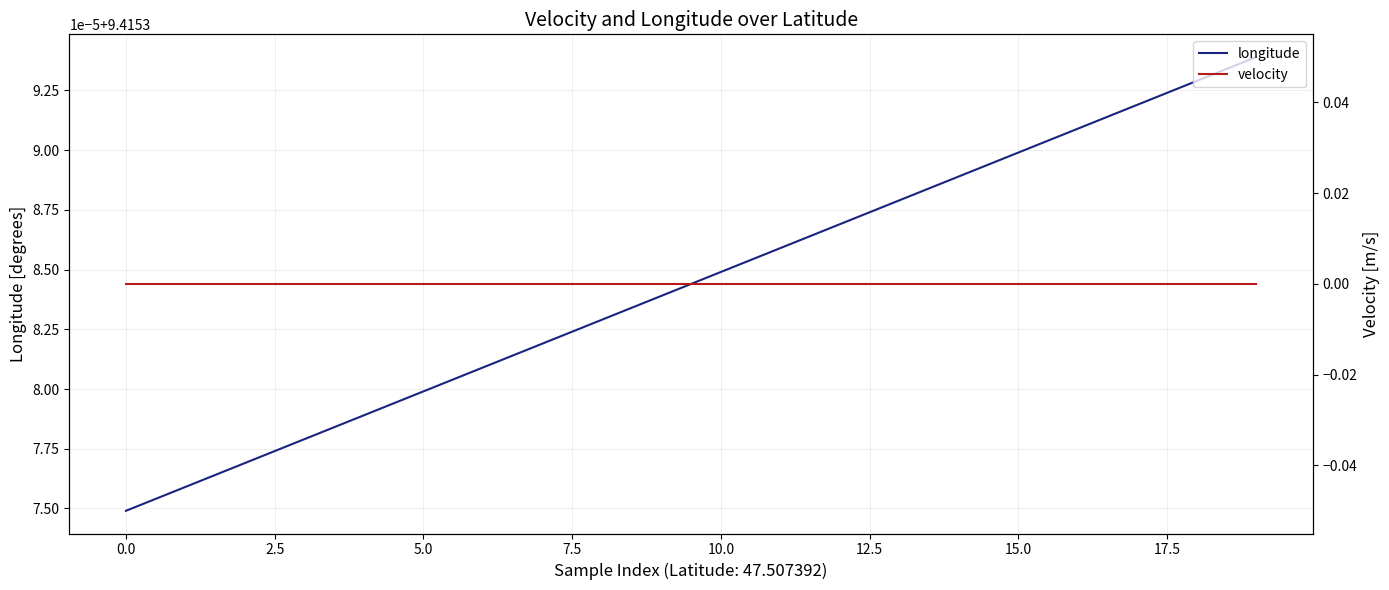

Which has a higher value, 16 or 0.0?

16